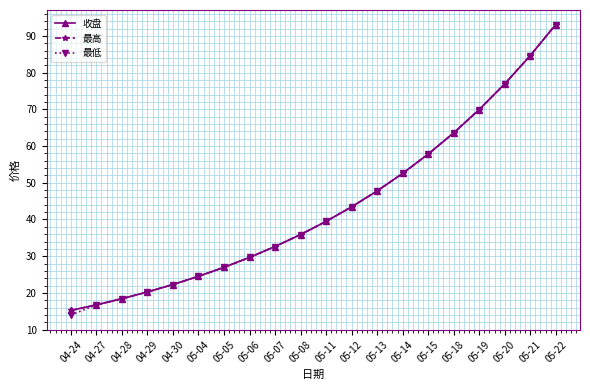

Which series has the widest spread of values?

最低